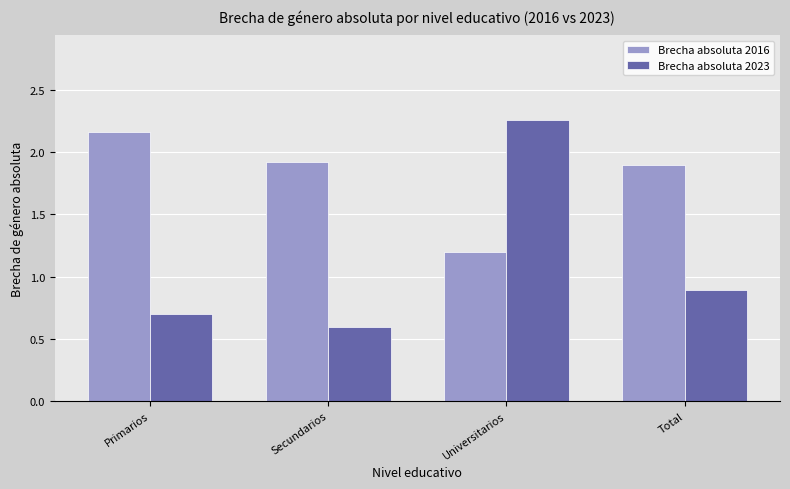

Which label corresponds to the smallest value in the chart?

Secundarios